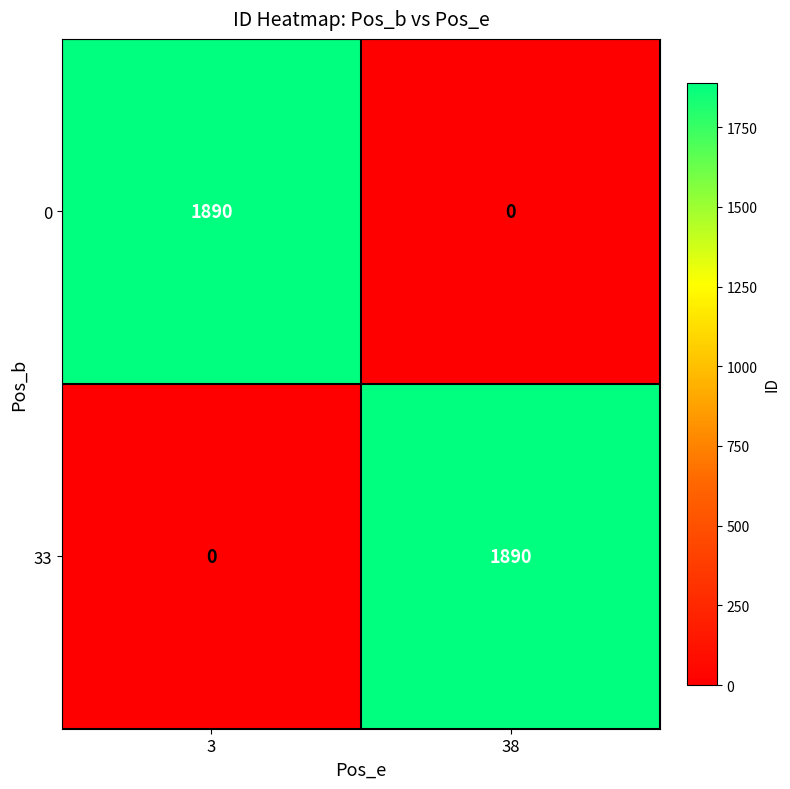

At how many categories does at least one series exceed 418?

2